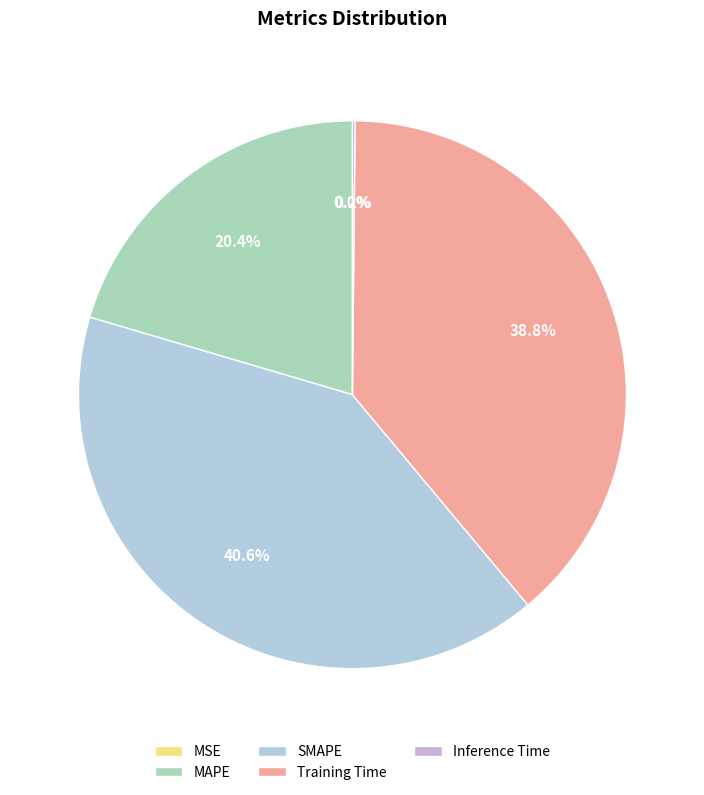

What portion of the pie excludes Training Time?

61.2%